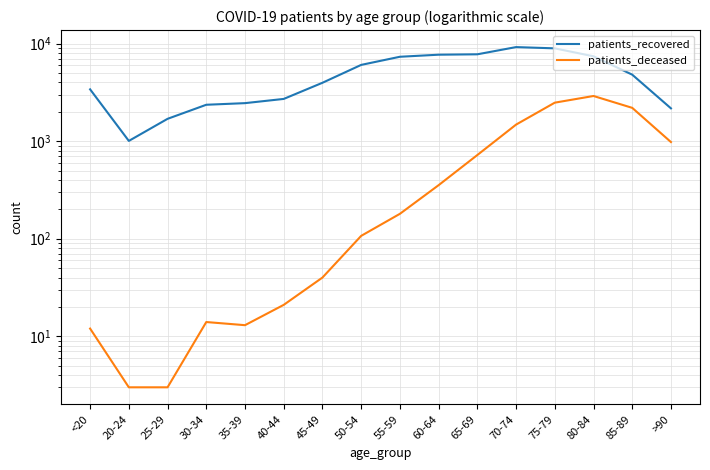

How many lines are shown in the chart?

2